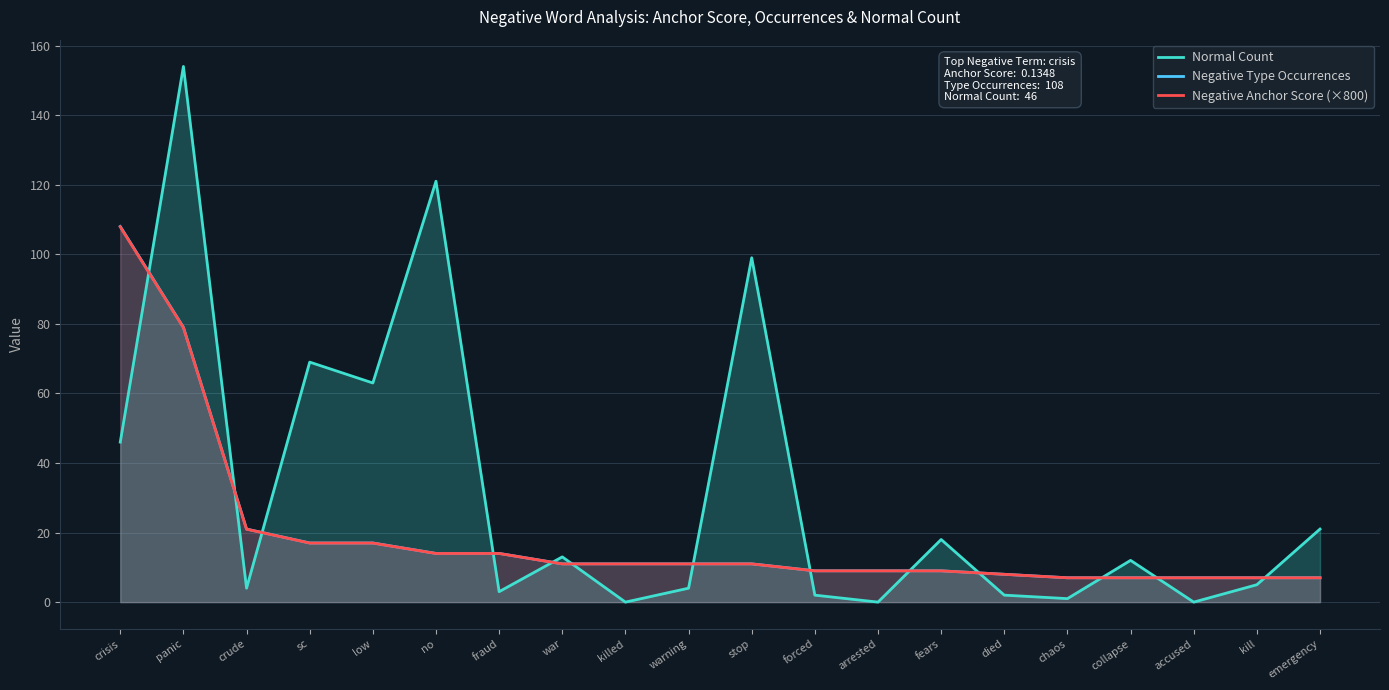

Reading left to right, list all the values displayed in this chart.

Normal Count: 46.0	154.0	4.0	69.0	63.0	121.0	3.0	13.0	0.0	4.0	99.0	2.0	0.0	18.0	2.0	1.0	12.0	0.0	5.0	21.0
Negative Type Occurrences: 108.0	79.0	21.0	17.0	17.0	14.0	14.0	11.0	11.0	11.0	11.0	9.0	9.0	9.0	8.0	7.0	7.0	7.0	7.0	7.0
Negative Anchor Score (×800): 107.9	78.9	21.0	17.0	17.0	14.0	14.0	11.0	11.0	11.0	11.0	9.0	9.0	9.0	8.0	7.0	7.0	7.0	7.0	7.0